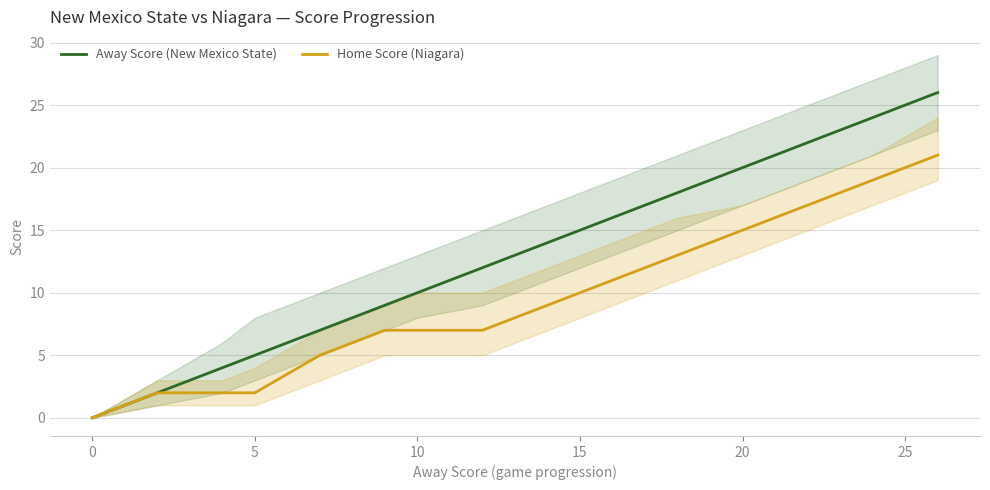

What is the sum of the Away Score (New Mexico State) values at 0 and 5?

5